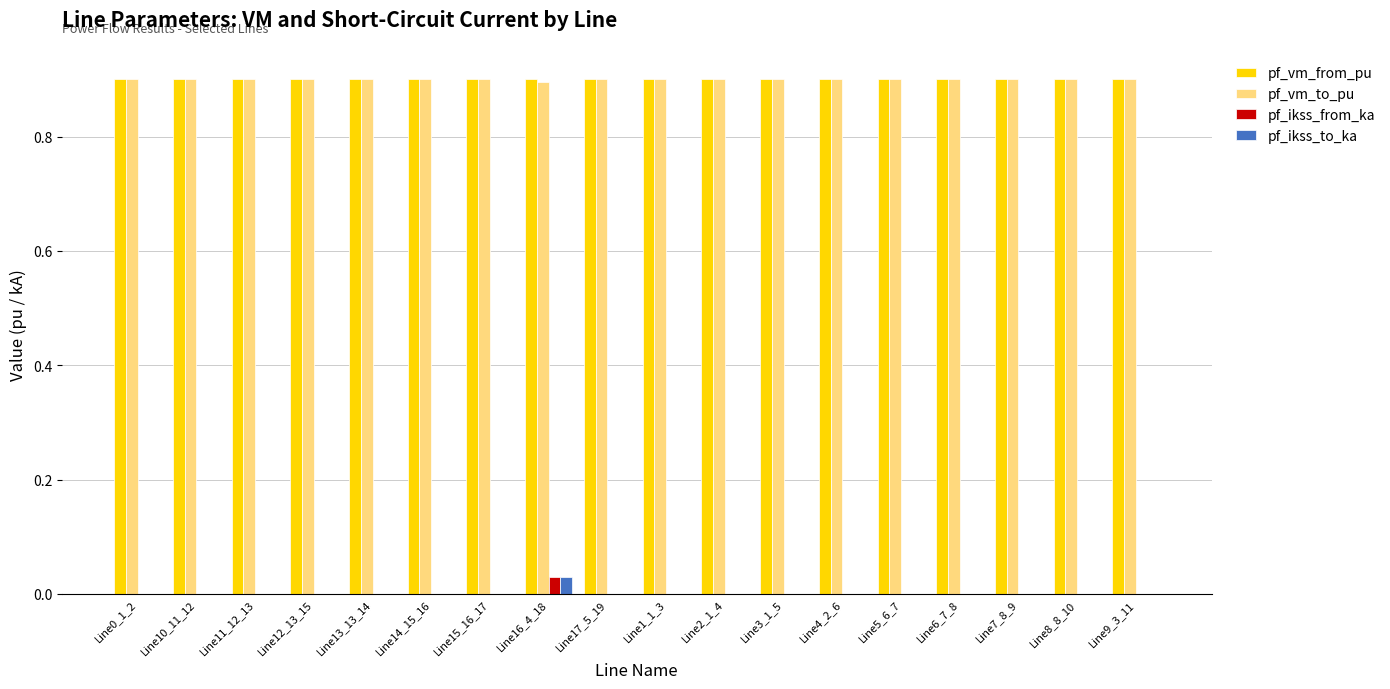

What is the maximum value shown in the chart?

0.9